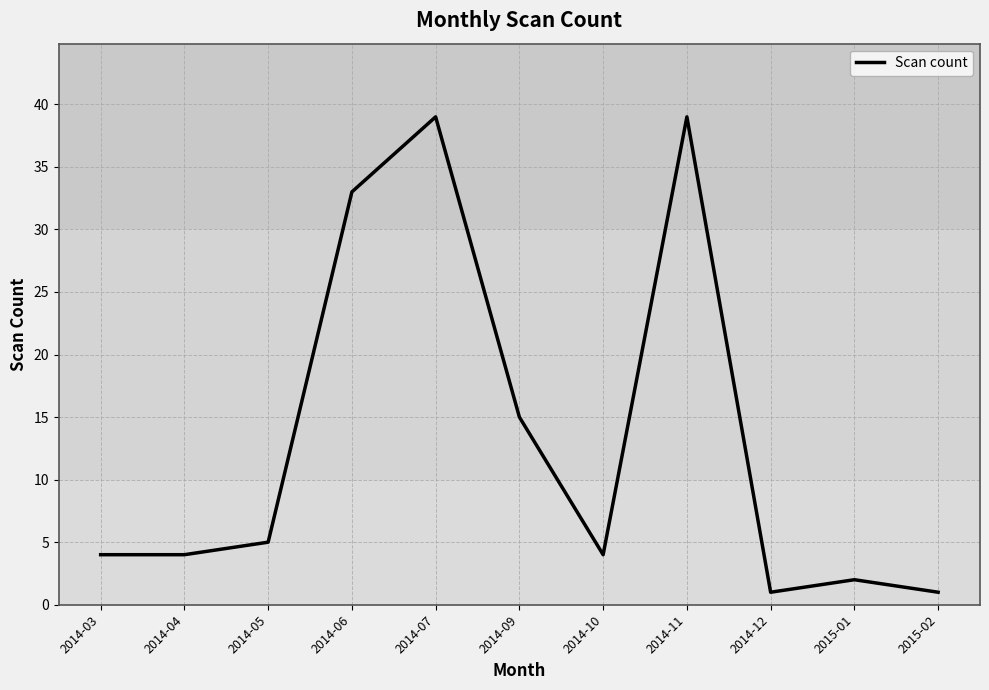

What value does the data have at 2015-02?

1